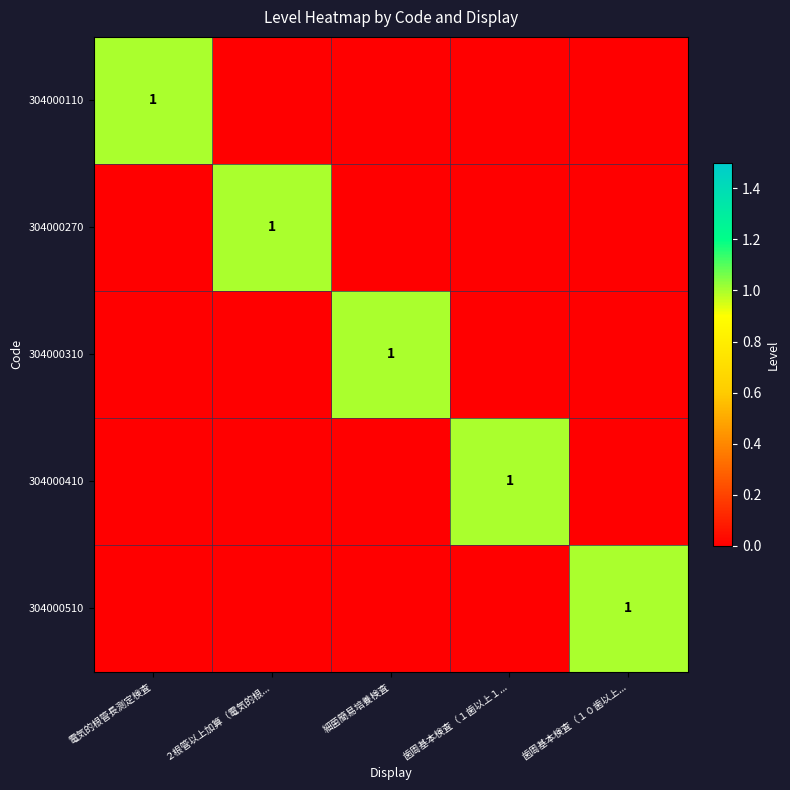

The 304000110 series shows 1 at 電気的根管長測定検査. True or false?

True